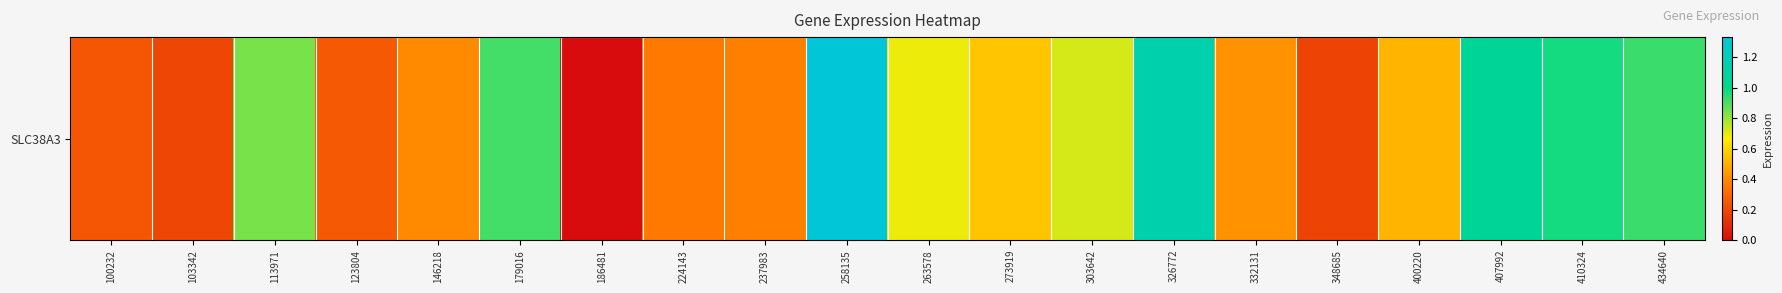

Between 237983 and 303642, which is larger?

303642